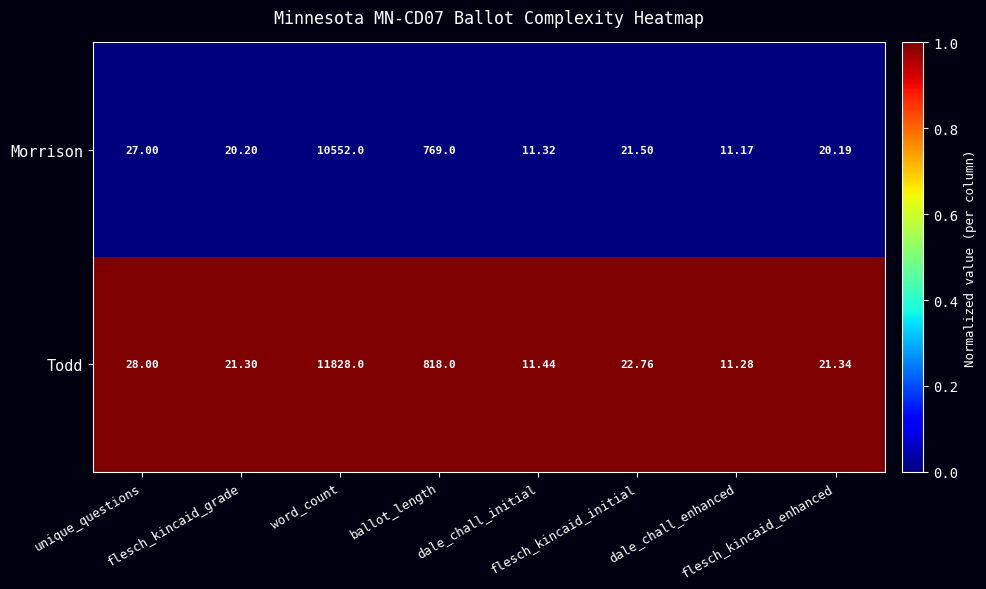

Rank the series by their maximum value, from highest to lowest.

Todd, Morrison